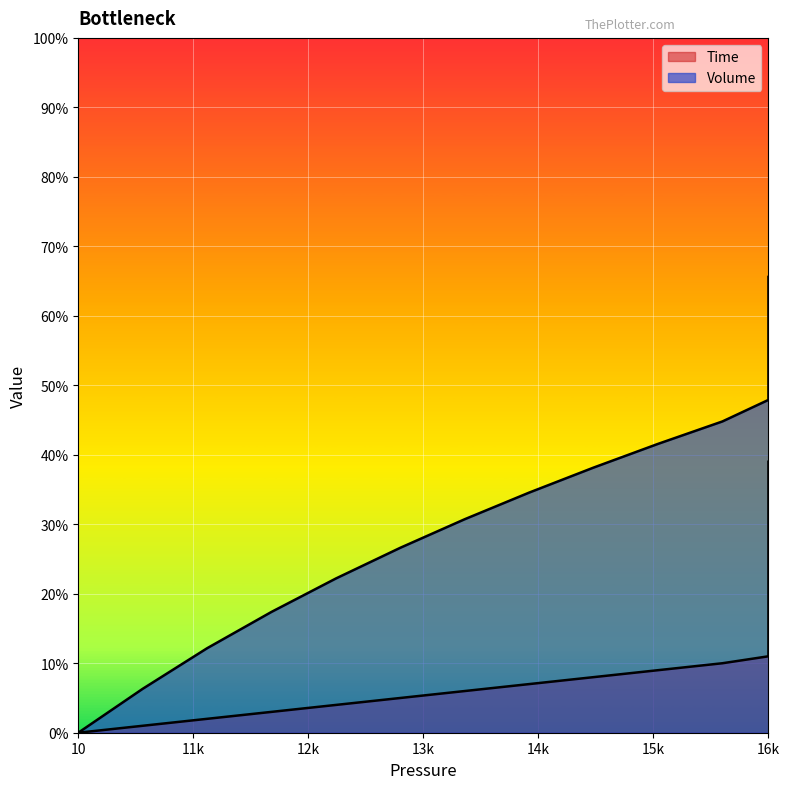

Which series has the largest range (max minus min)?

Volume